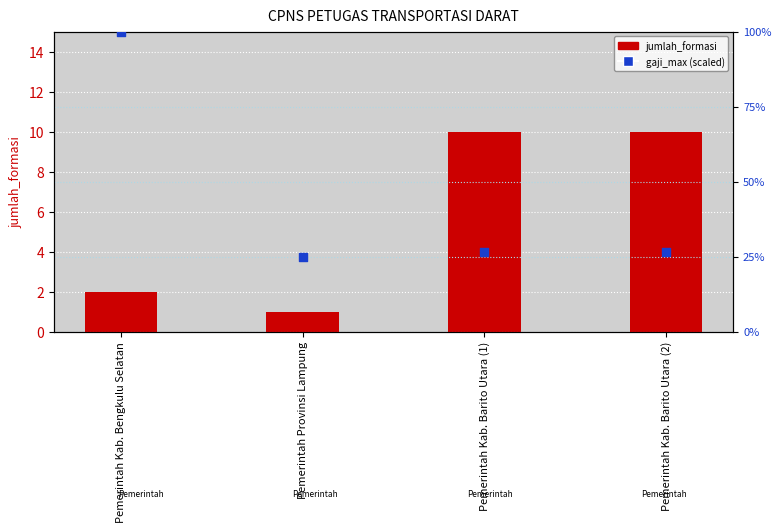

Which series reaches the minimum Y coordinate?

jumlah_formasi